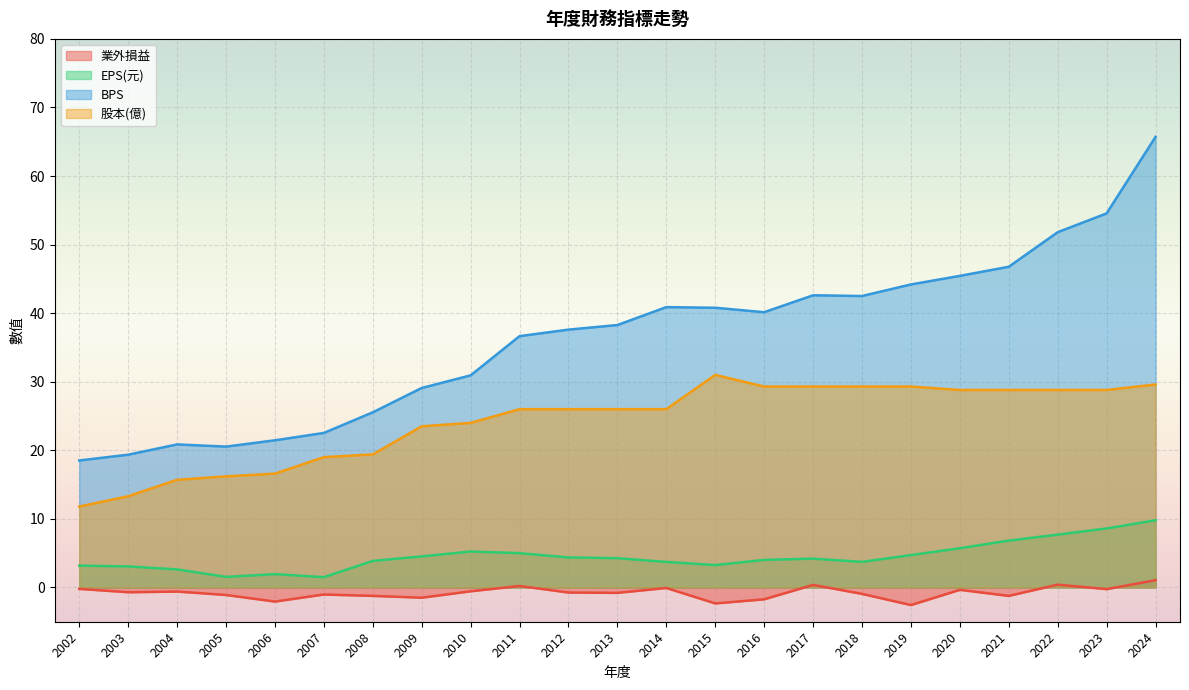

Reading left to right, extract all data points from this chart.

業外損益: -0.2	-0.7	-0.6	-1.1	-2.1	-1.0	-1.2	-1.5	-0.6	0.2	-0.7	-0.8	-0.1	-2.3	-1.7	0.4	-0.9	-2.6	-0.3	-1.2	0.4	-0.2	1.1
EPS(元): 3.2	3.1	2.6	1.5	1.9	1.5	3.9	4.5	5.2	5.0	4.4	4.3	3.7	3.3	4.0	4.2	3.7	4.7	5.7	6.8	7.7	8.6	9.8
BPS: 18.5	19.4	20.9	20.5	21.5	22.5	25.5	29.1	30.9	36.6	37.6	38.3	40.9	40.8	40.1	42.6	42.5	44.2	45.4	46.8	51.8	54.5	65.7
股本(億): 11.8	13.3	15.7	16.2	16.6	19.0	19.4	23.5	24.0	26.0	26.0	26.0	26.0	31.0	29.3	29.3	29.3	29.3	28.8	28.8	28.8	28.8	29.6